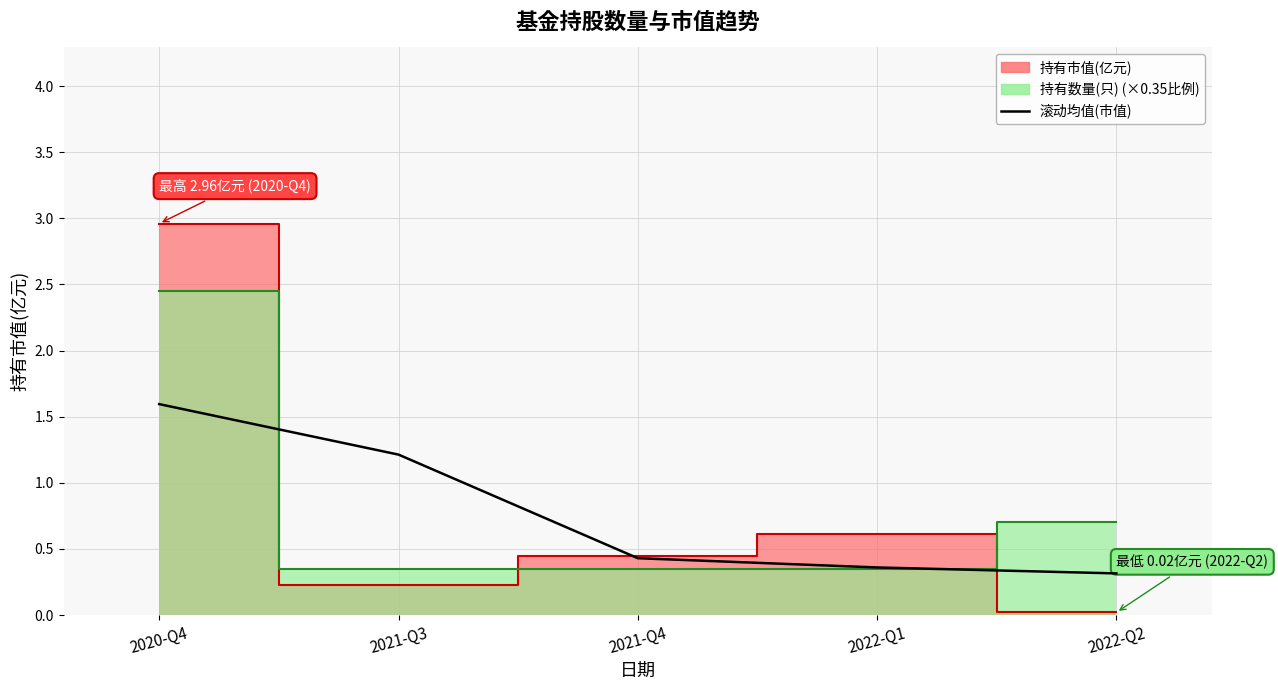

How many values are between 0 and 1?

3